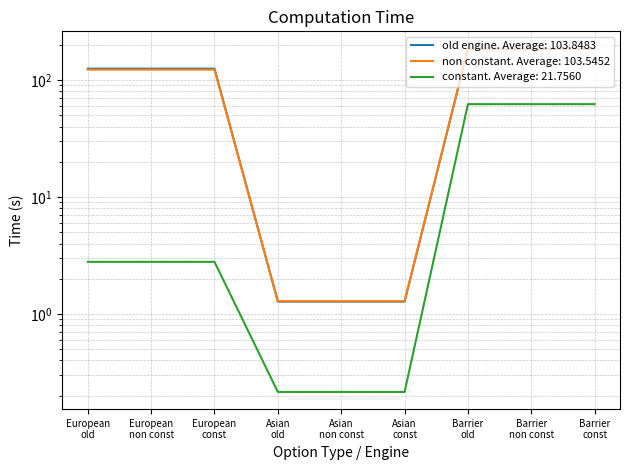

Reading left to right, list all the values displayed in this chart.

old engine: 125.4	125.4	125.4	1.3	1.3	1.3	184.9	184.9	184.9
non constant: 123.0	123.0	123.0	1.3	1.3	1.3	186.4	186.4	186.4
constant: 2.8	2.8	2.8	0.2	0.2	0.2	62.3	62.3	62.3